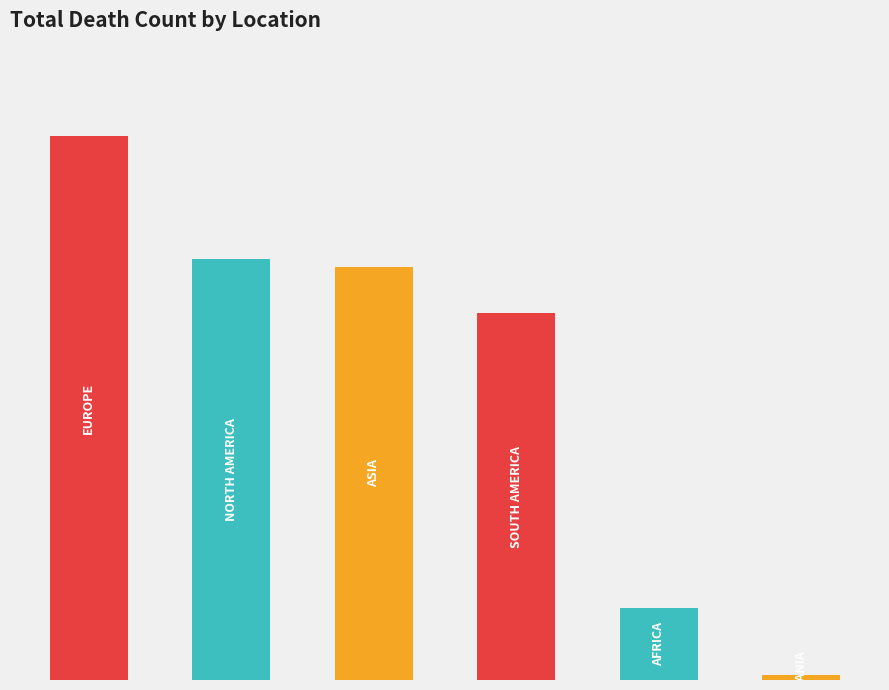

What is the difference between the maximum and second lowest values?

1674410